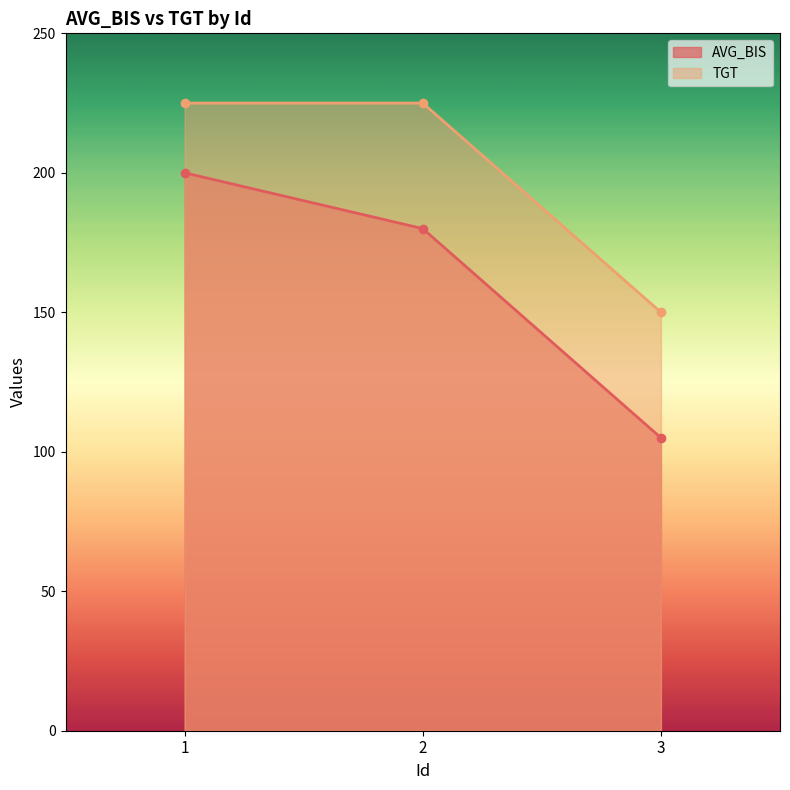

What is the value of the AVG_BIS point at the 3rd from the left?

105